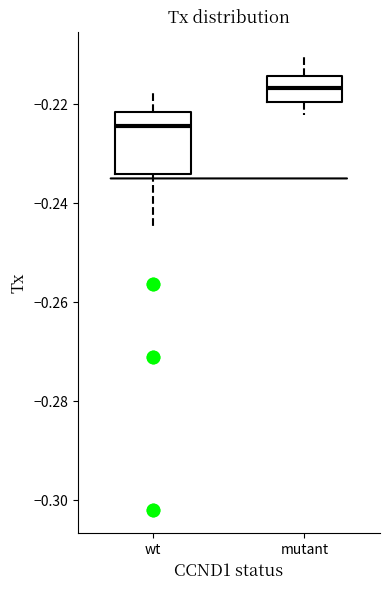

Reading left to right, transcribe this box plot: for each box, give where its median line is, the range the box spans, and where its two whiskers end, as read against the y-axis. The values are not printed on the chart, so give them approximately, as read against the axis.

wt: median -0.224, box -0.234 to -0.222, whiskers -0.244 to -0.218
mutant: median -0.216, box -0.220 to -0.214, whiskers -0.222 to -0.210